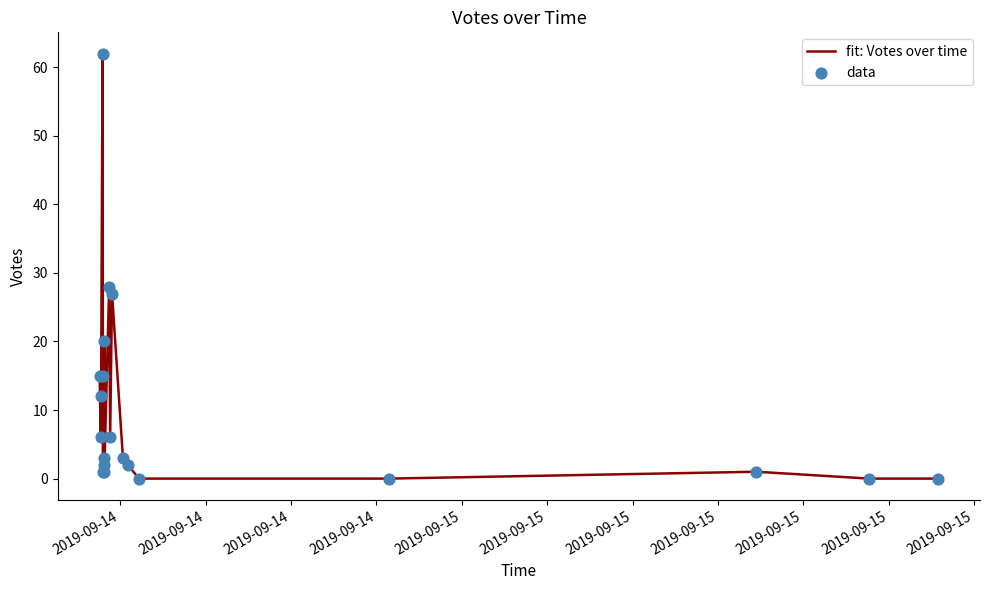

What is the total value across all series at 2019-09-15?

2